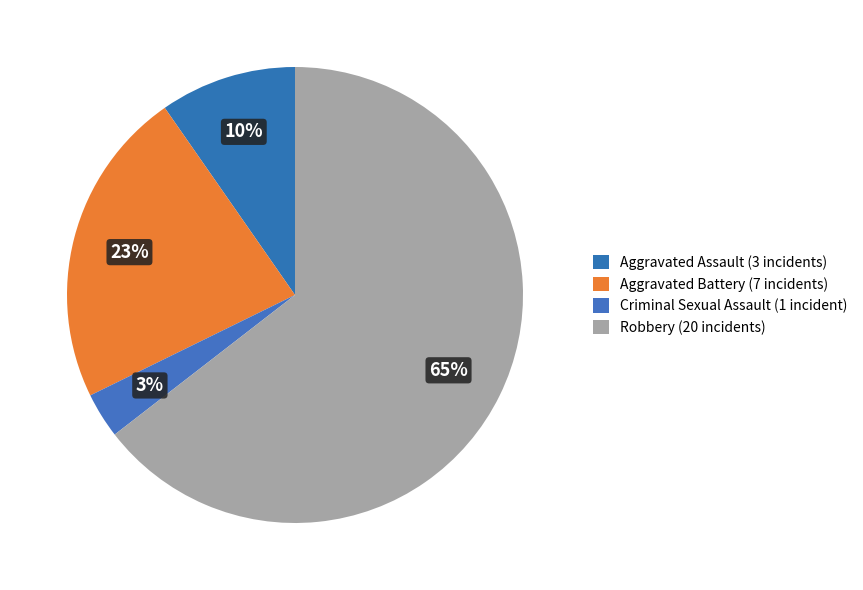

To the nearest percent, what is the combined percentage of Aggravated Assault and Aggravated Battery?

32%